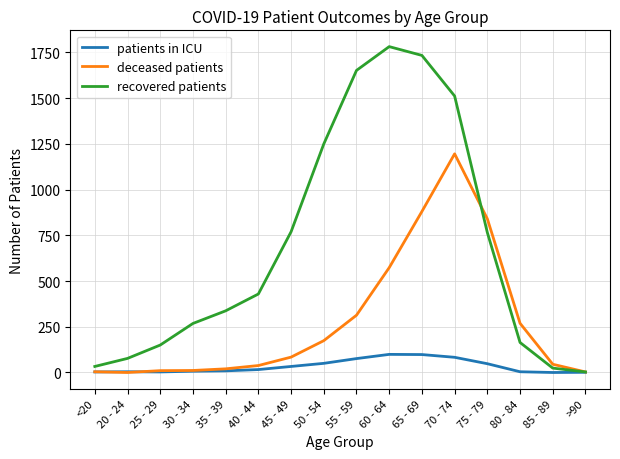

List the series in order of their overall mean, highest first.

recovered patients, deceased patients, patients in ICU